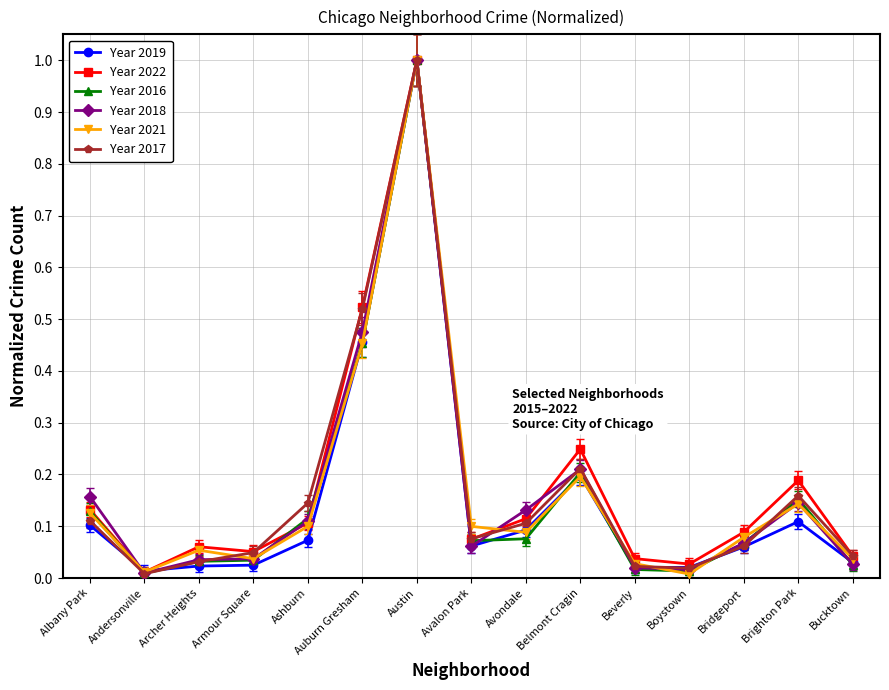

At which category is the sum across all series the highest?

Austin